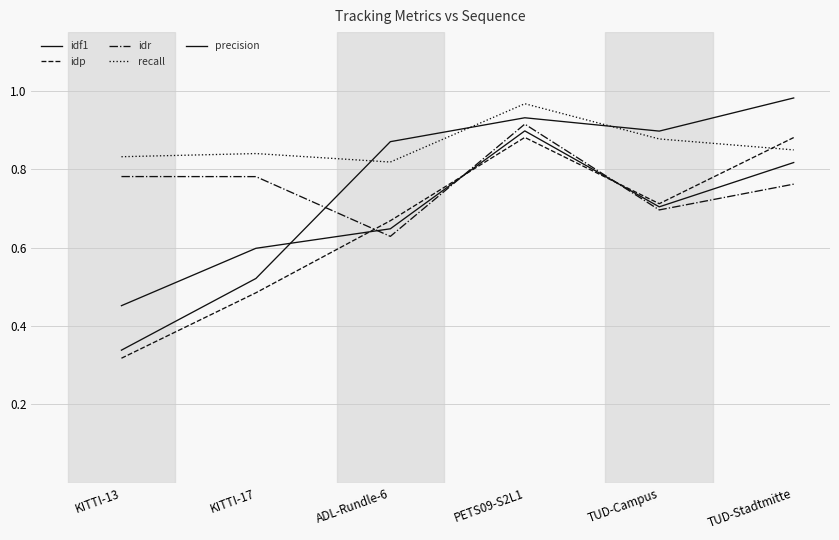

True or false: precision and idp intersect in this chart.

False